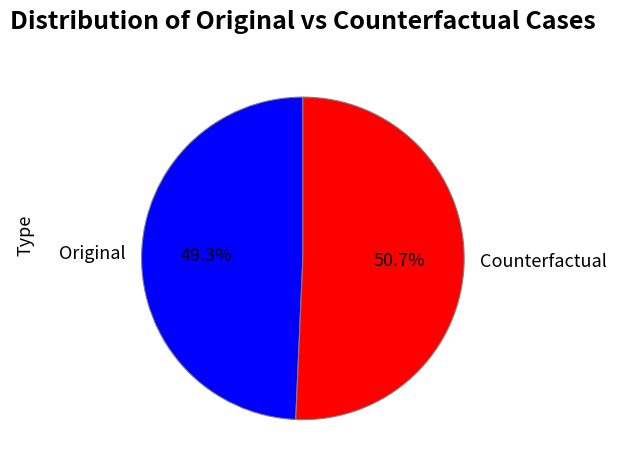

Rank the categories by value from lowest to highest.

Original, Counterfactual